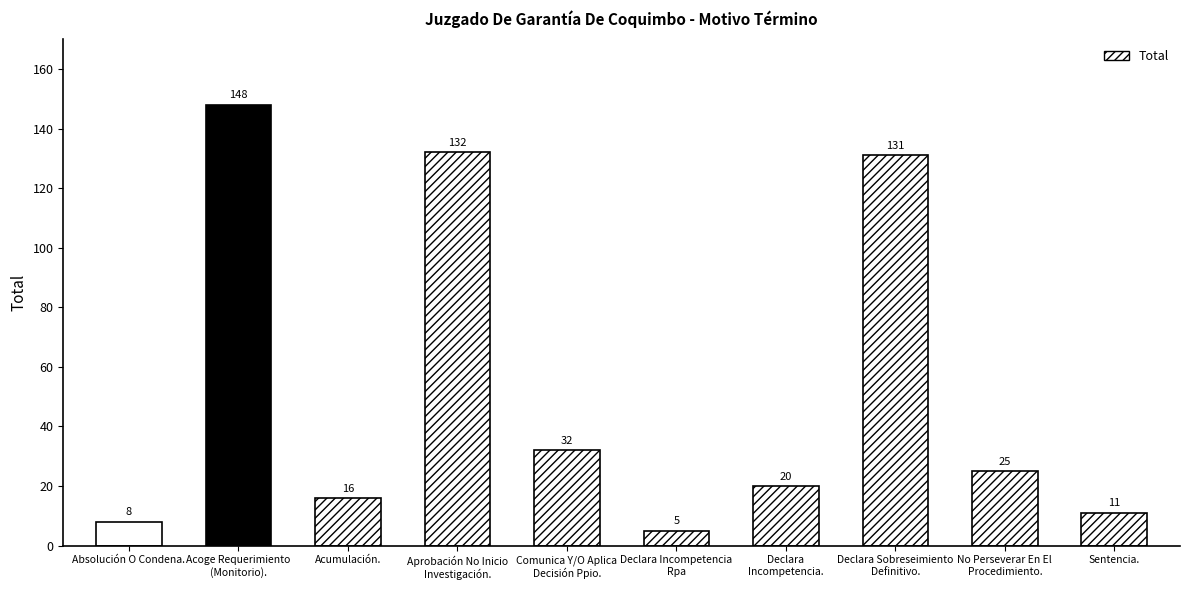

What is the average value?

53